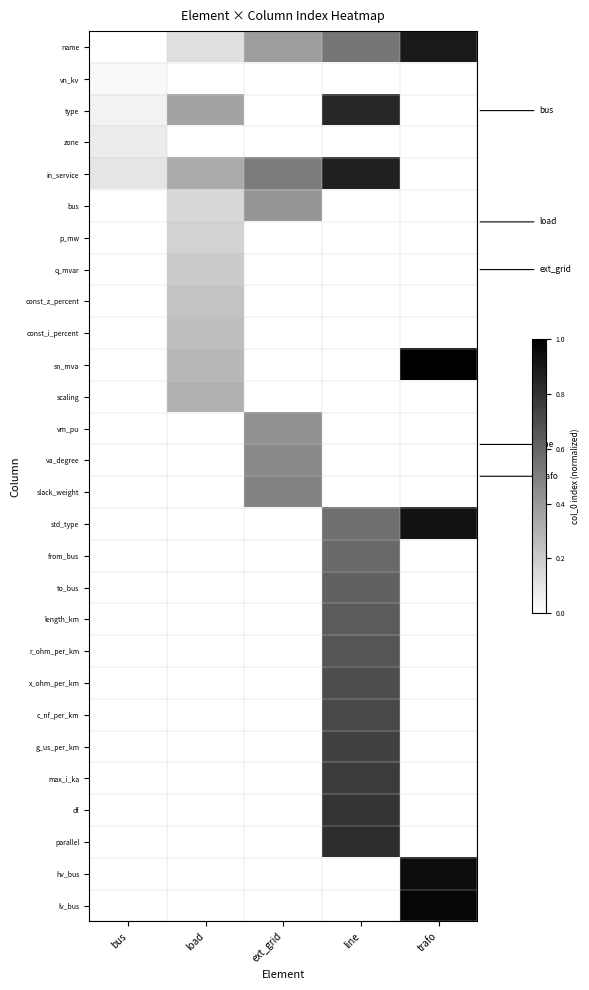

How many data points in va_degree are above 0?

1